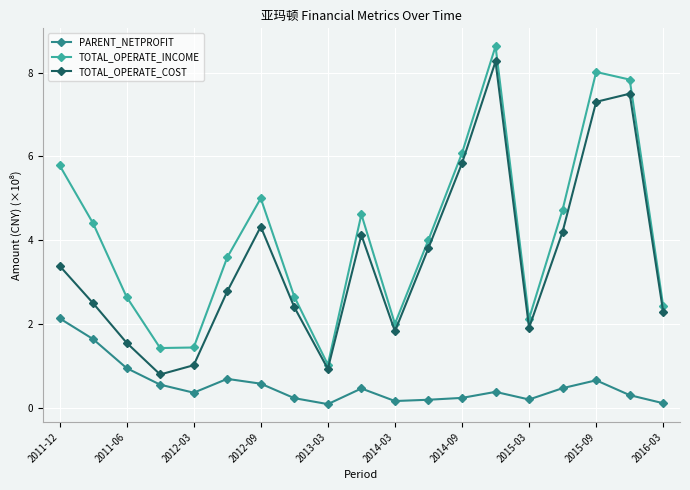

True or false: TOTAL_OPERATE_INCOME and TOTAL_OPERATE_COST cross at least once.

False